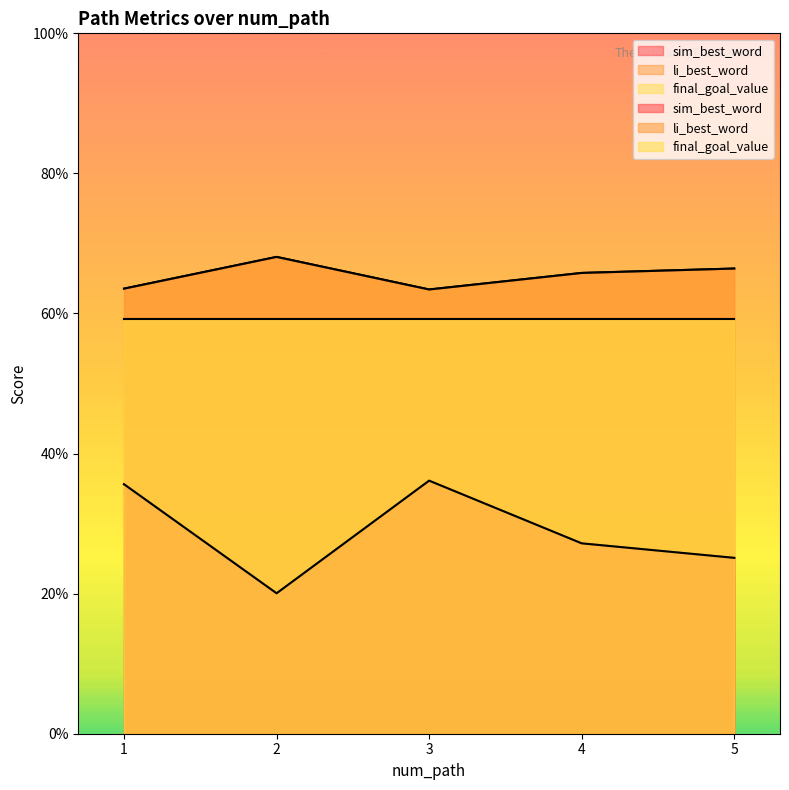

True or false: li_best_word has more than 0 interior local peaks.

True